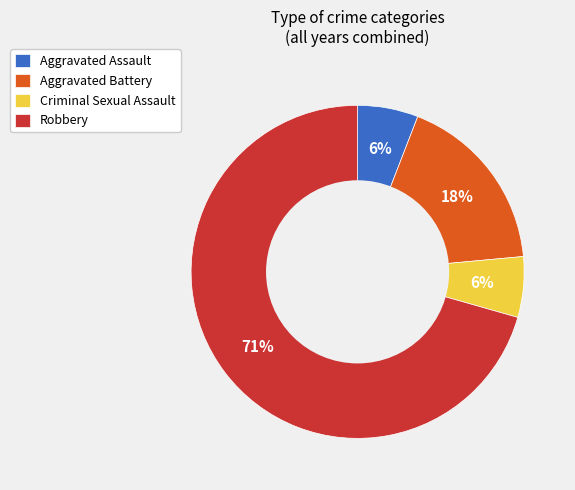

Do Criminal Sexual Assault and Aggravated Assault together represent more than half of the pie?

No